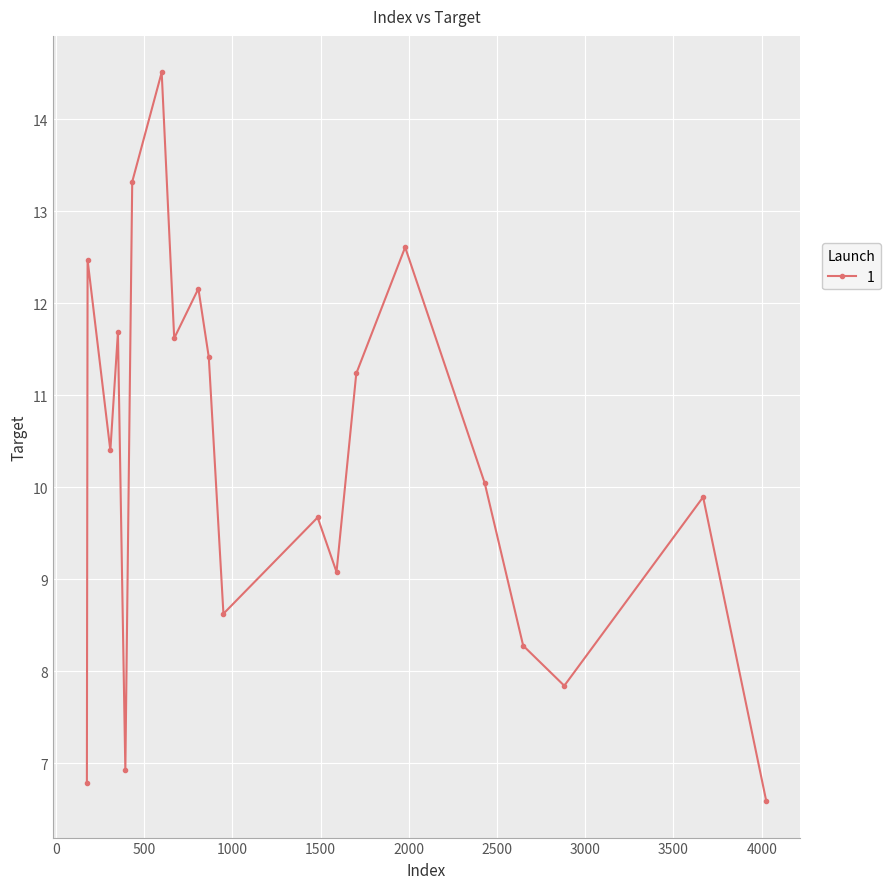

True or false: the data has more than 1 interior local peaks.

True